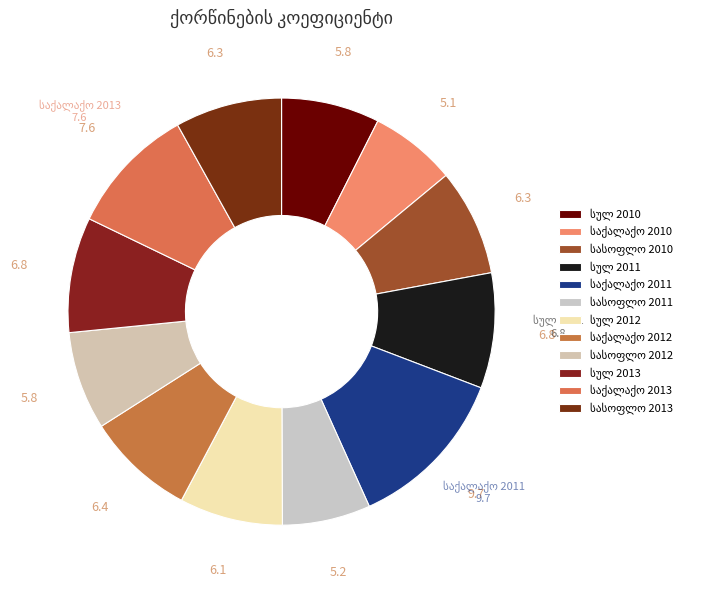

The საქალაქო 2012 slice represents 21% of the pie. True or false?

False